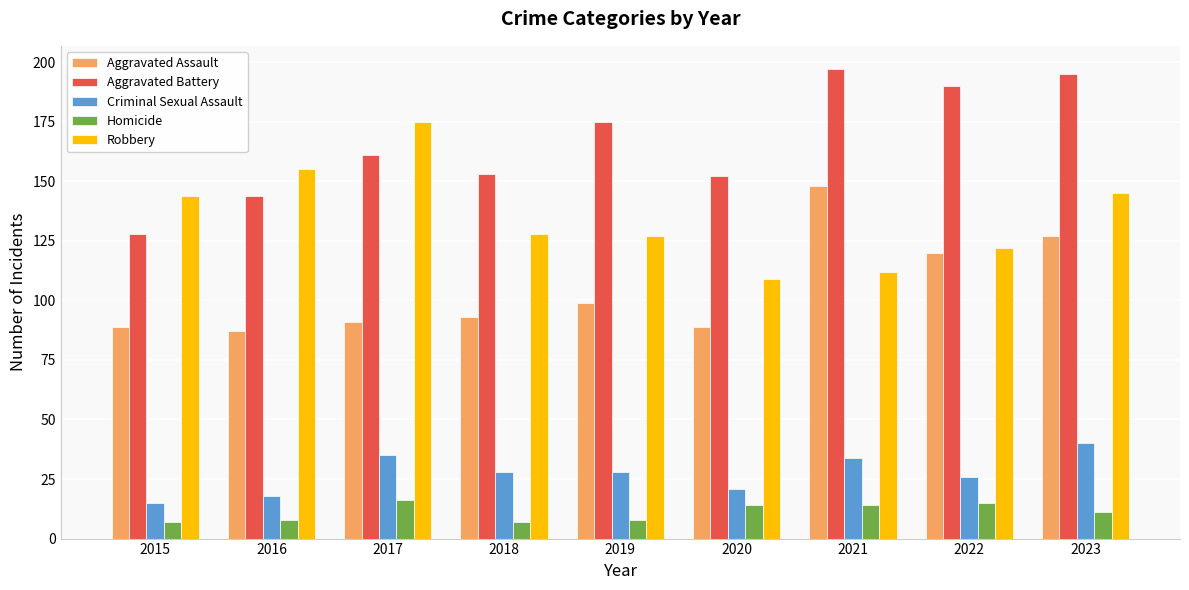

What is the maximum value shown in the chart?

197